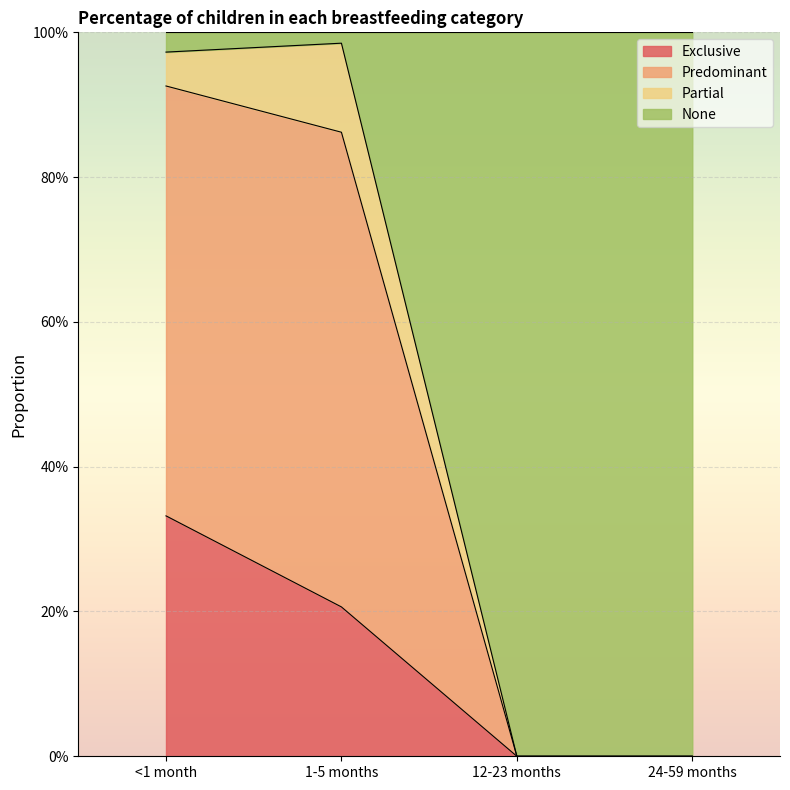

How many positive values does the Exclusive series have?

2